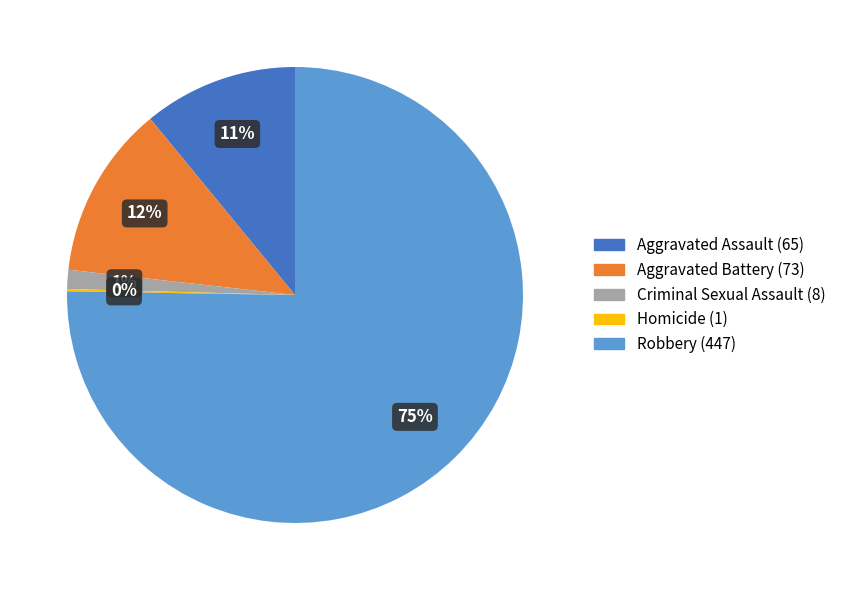

Which has a higher value, Robbery or Aggravated Assault?

Robbery